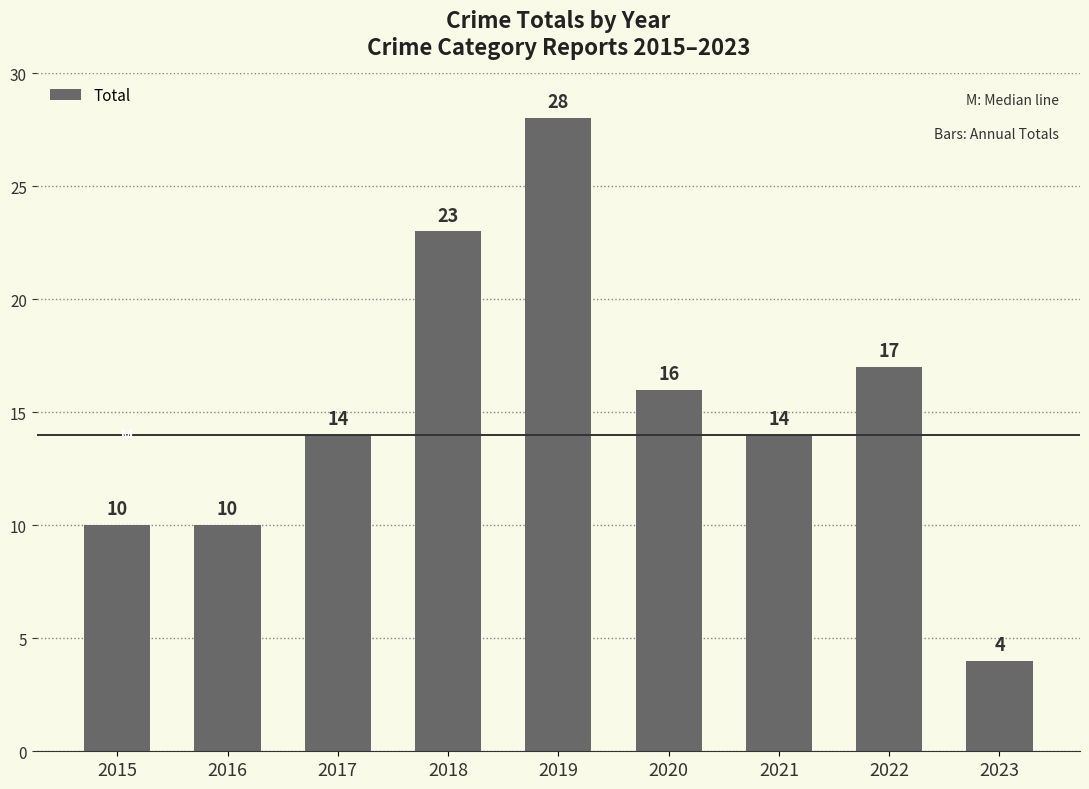

Which label corresponds to the smallest value in the chart?

2023